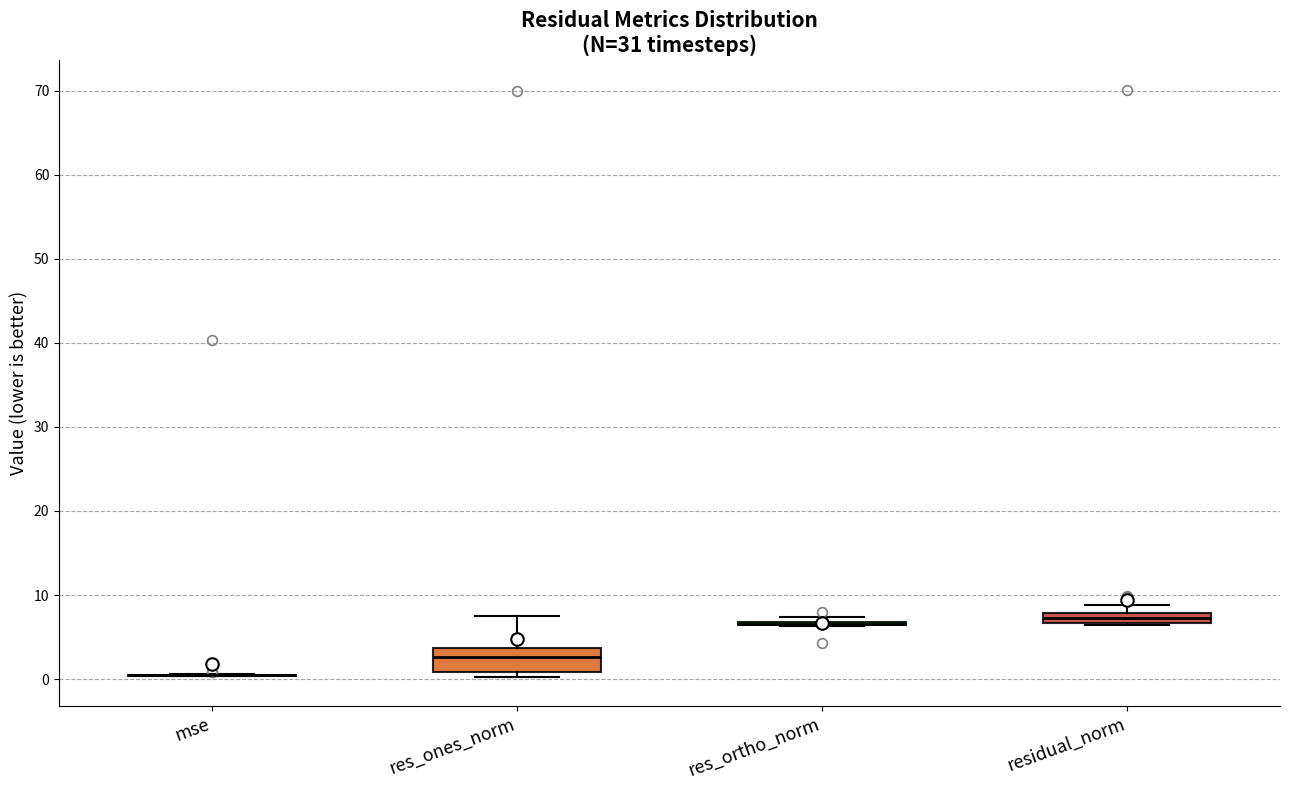

Where is the upper edge of the box for residual_norm on the y-axis? The values are not printed on the chart, so give them approximately, as read against the axis.

8